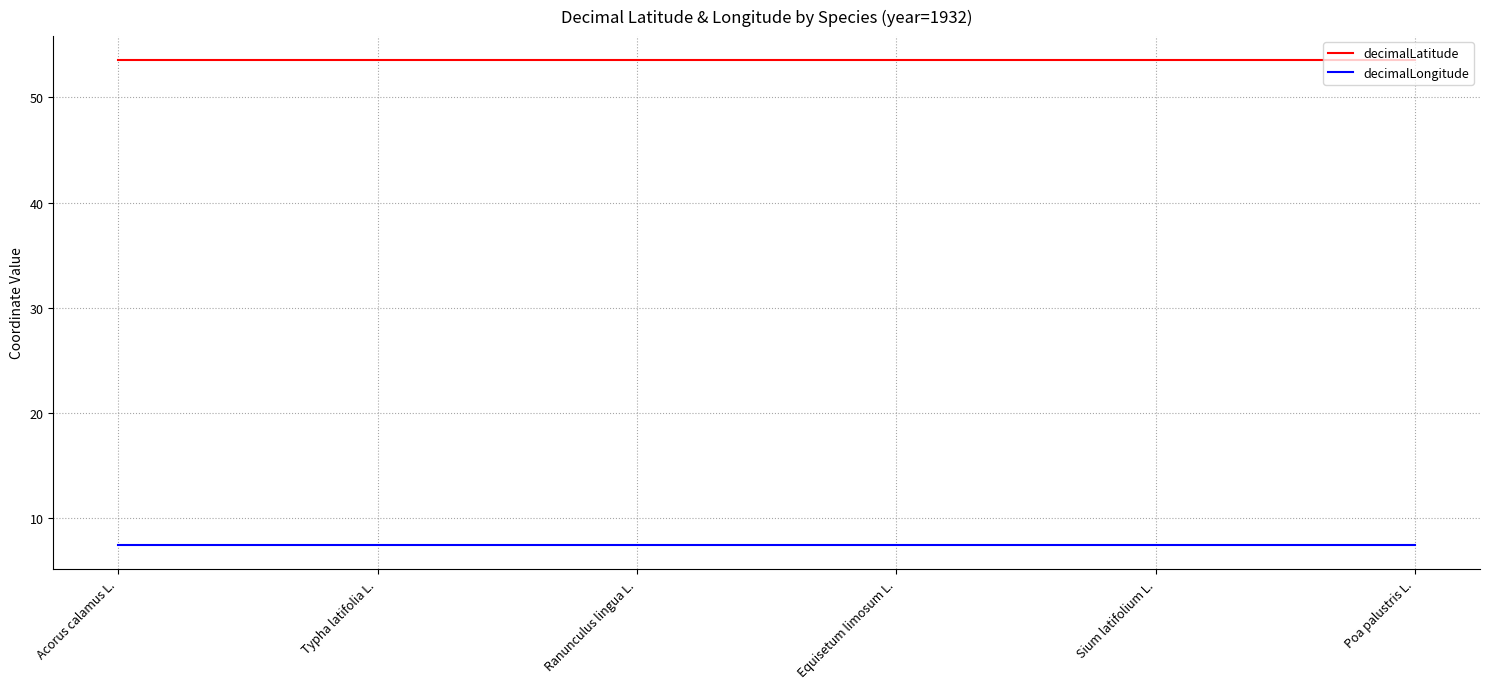

How many lines are shown in the chart?

2